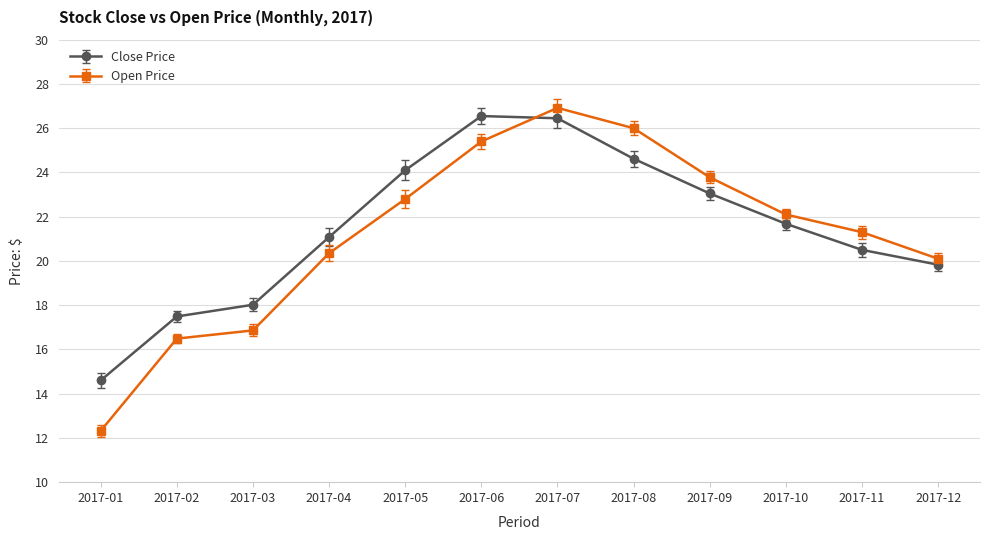

What is the greatest value displayed?

26.9